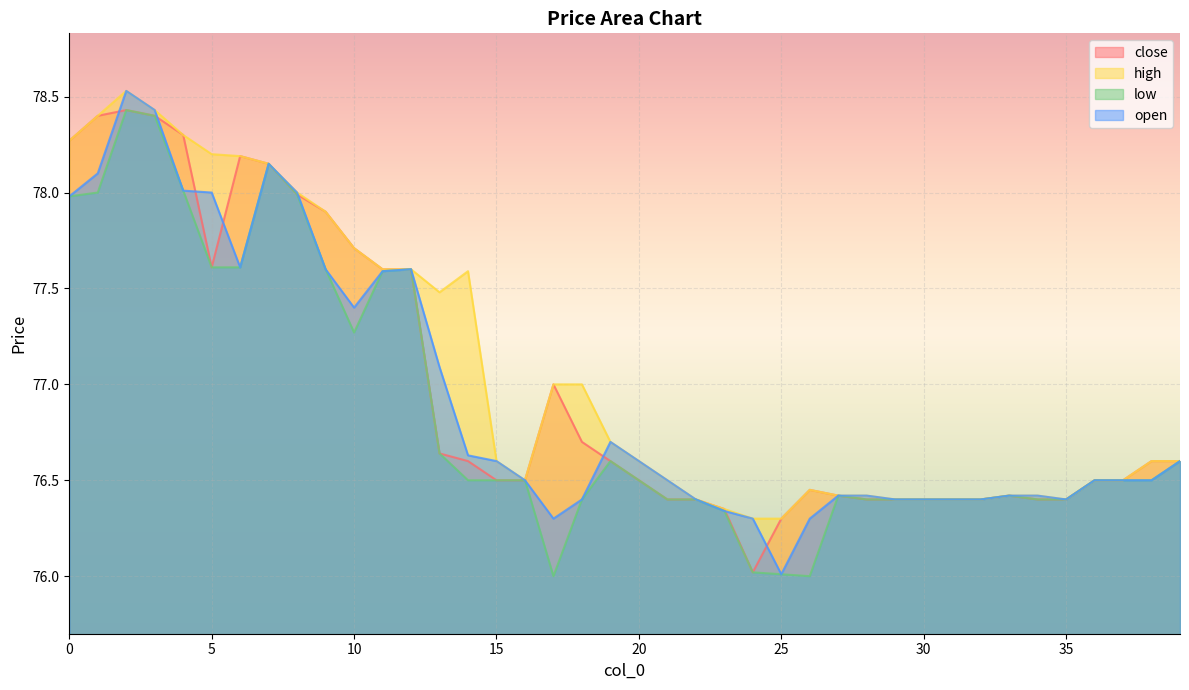

At how many categories does at least one series exceed 77?

15